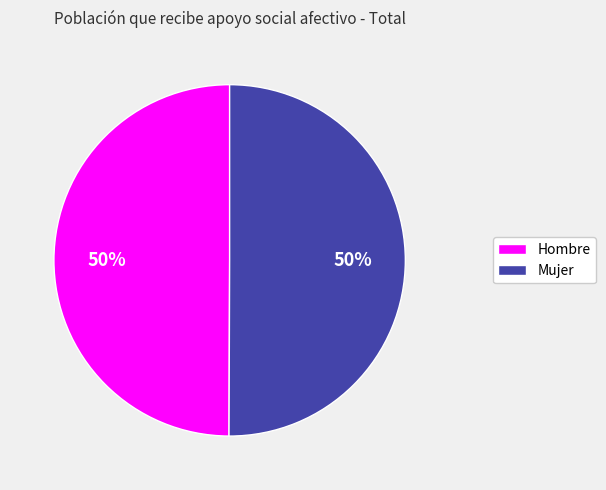

To the nearest percent, what is the average slice percentage?

50%